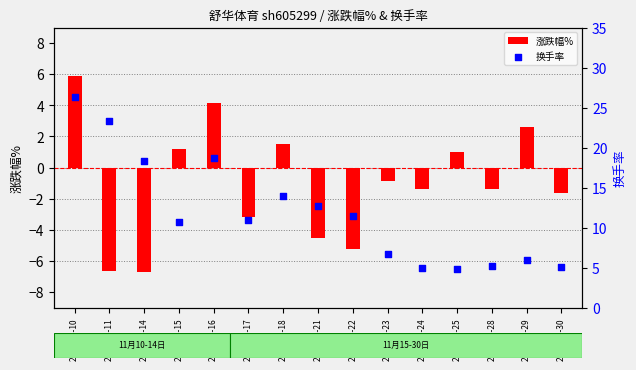

Which series reaches the minimum Y coordinate?

涨跌幅%